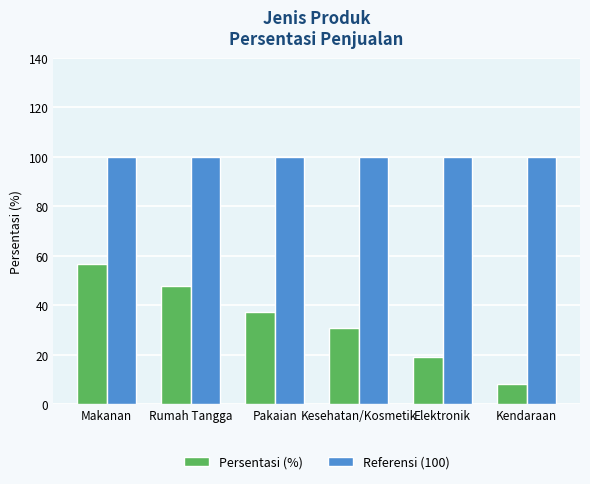

What is the spread (max minus min) of values at Kesehatan/Kosmetik?

69.4